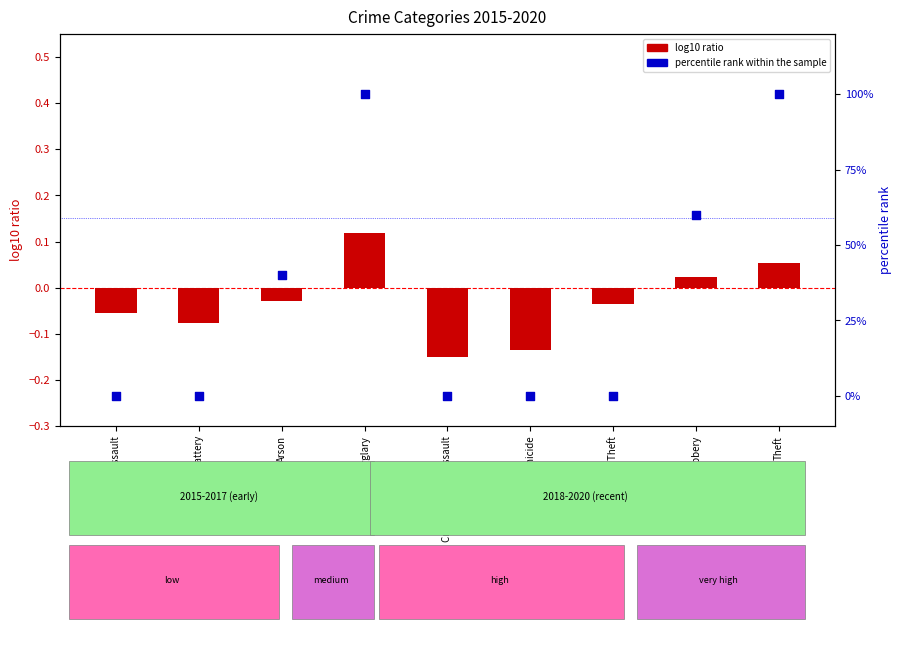

Which series has the largest total across all categories?

percentile rank within the sample